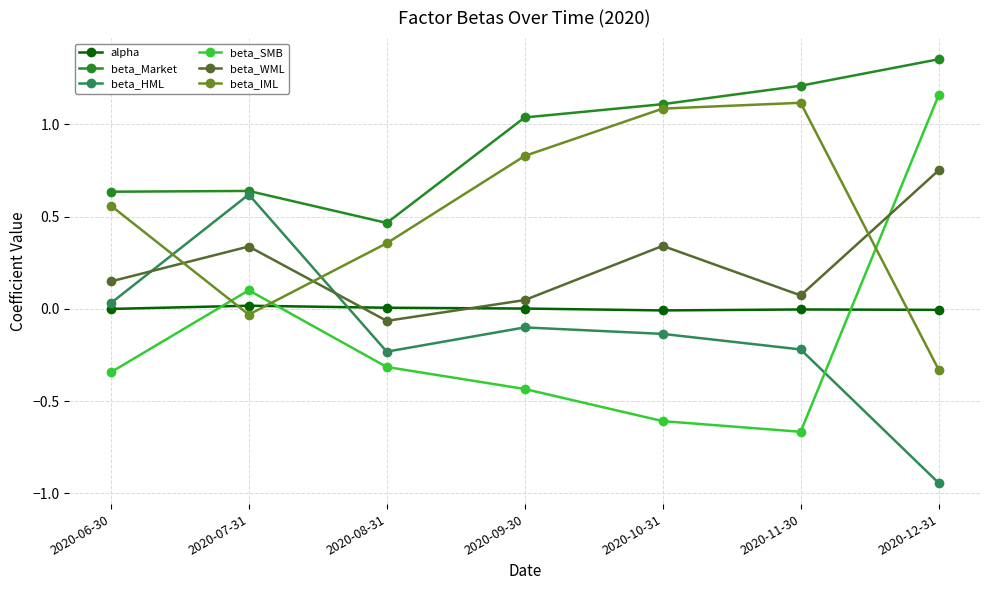

Between 2020-07-31 and 2020-10-31, which series saw the biggest shift?

beta_IML